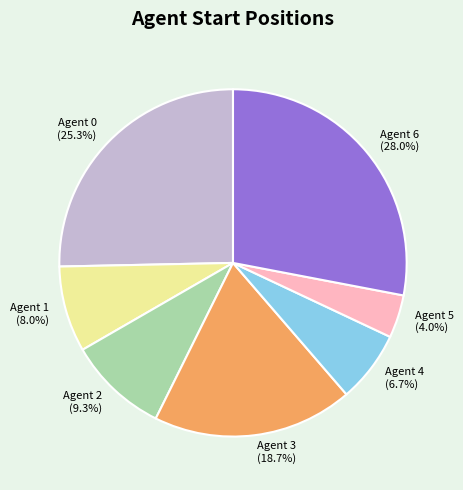

Rank the categories by value from lowest to highest.

Agent 5, Agent 4, Agent 1, Agent 2, Agent 3, Agent 0, Agent 6